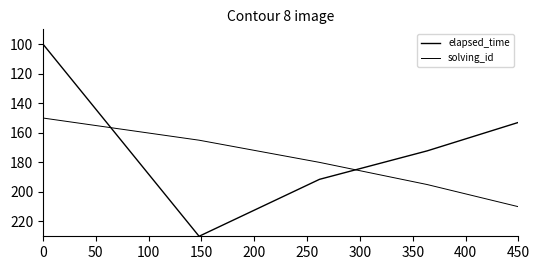

Which series ends up on top after the final intersection of elapsed_time and solving_id?

solving_id